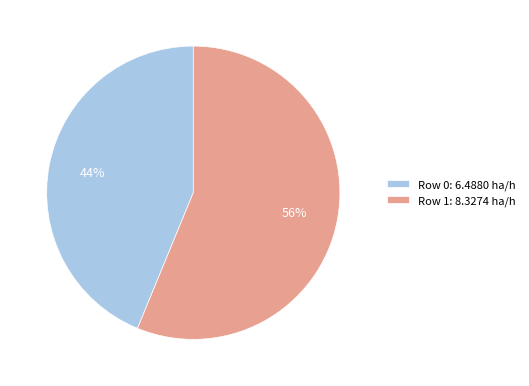

To the nearest percent, what percentage of the pie is Row 1: 8.3274 ha/h?

56%